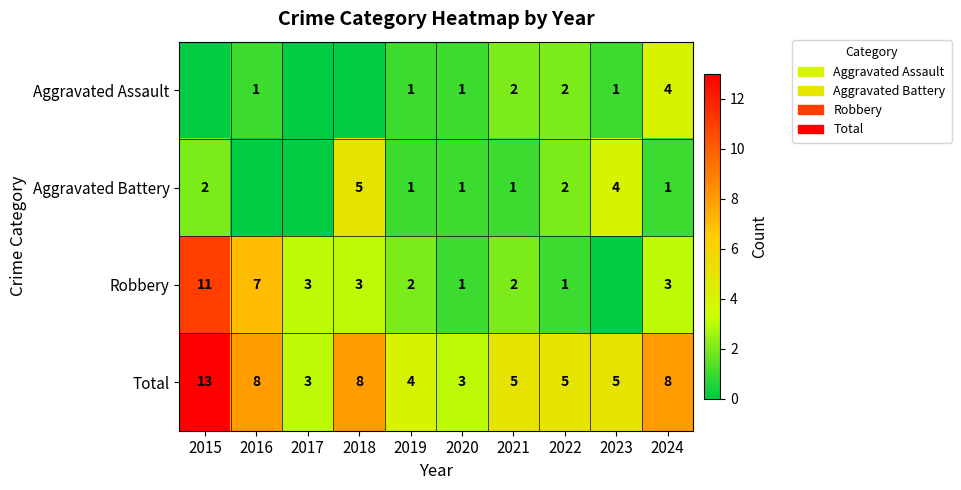

What is the sum of the Aggravated Battery values at 2024 and 2018?

6